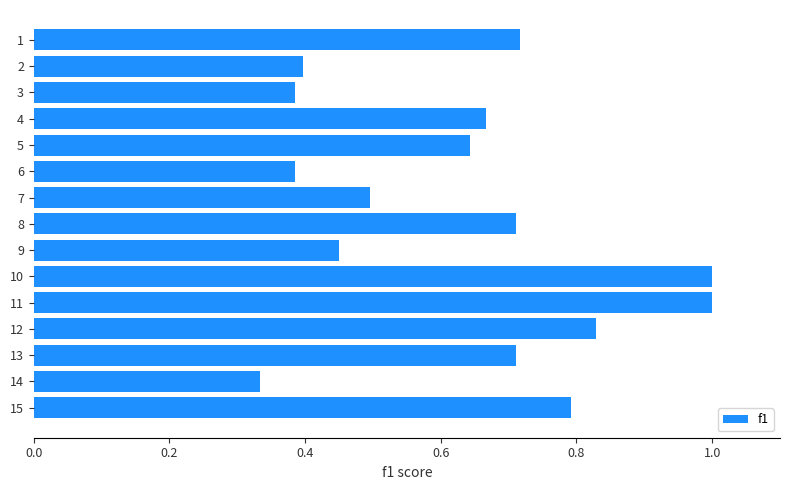

Is it true that the value at 1 is 1.1?

False